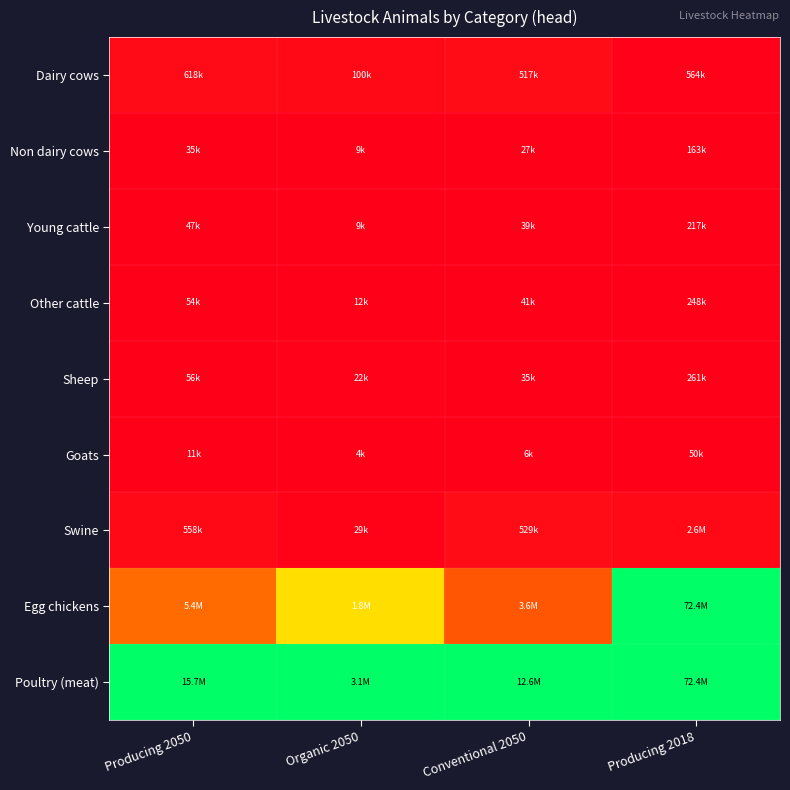

What is the difference between the highest and lowest values at Organic 2050?

1.0